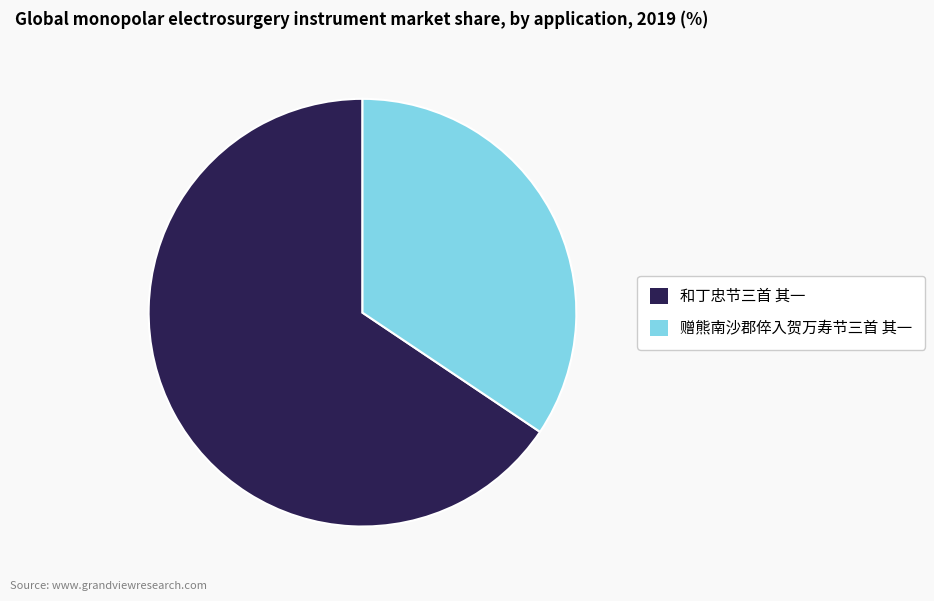

The 赠熊南沙郡倅入贺万寿节三首 其一 slice represents 46% of the pie. True or false?

False